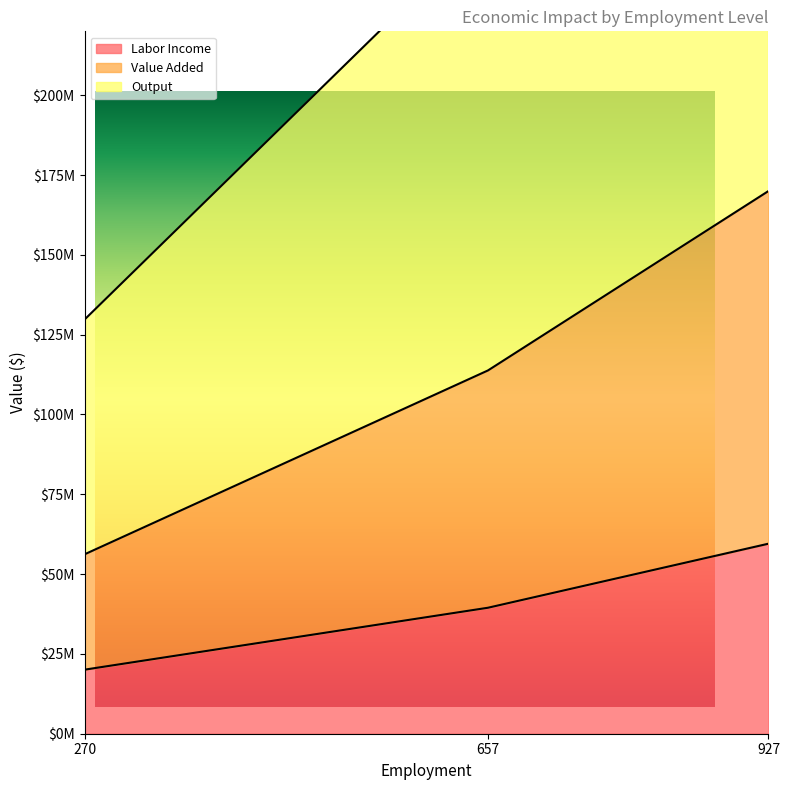

Where does the Value Added series first go above 113787946?

657